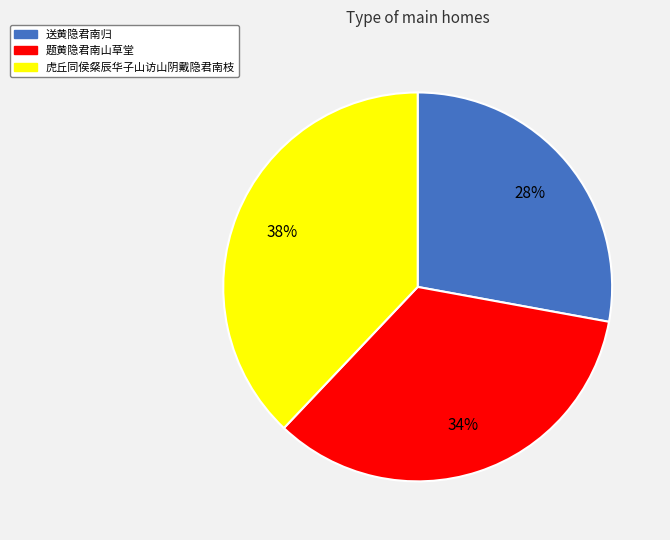

Rank the categories by value from lowest to highest.

送黄隐君南归, 题黄隐君南山草堂, 虎丘同侯粲辰华子山访山阴戴隐君南枝